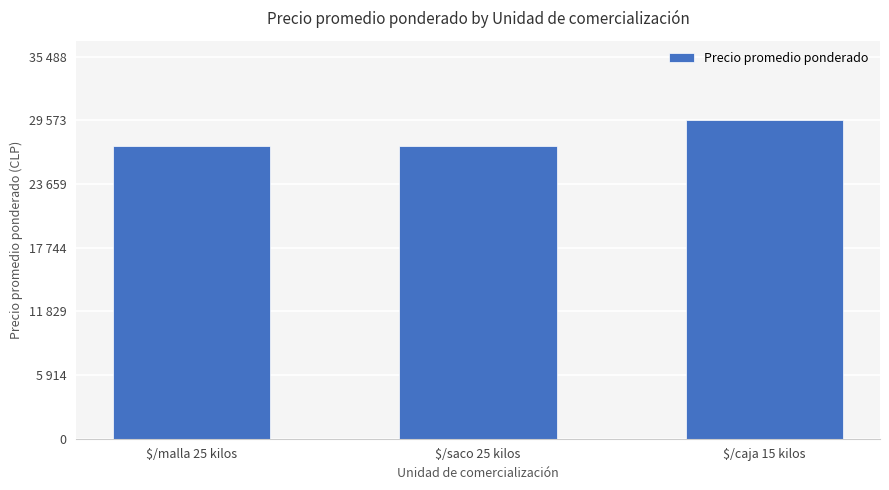

Is it true that the value at $/saco 25 kilos is 8344?

False